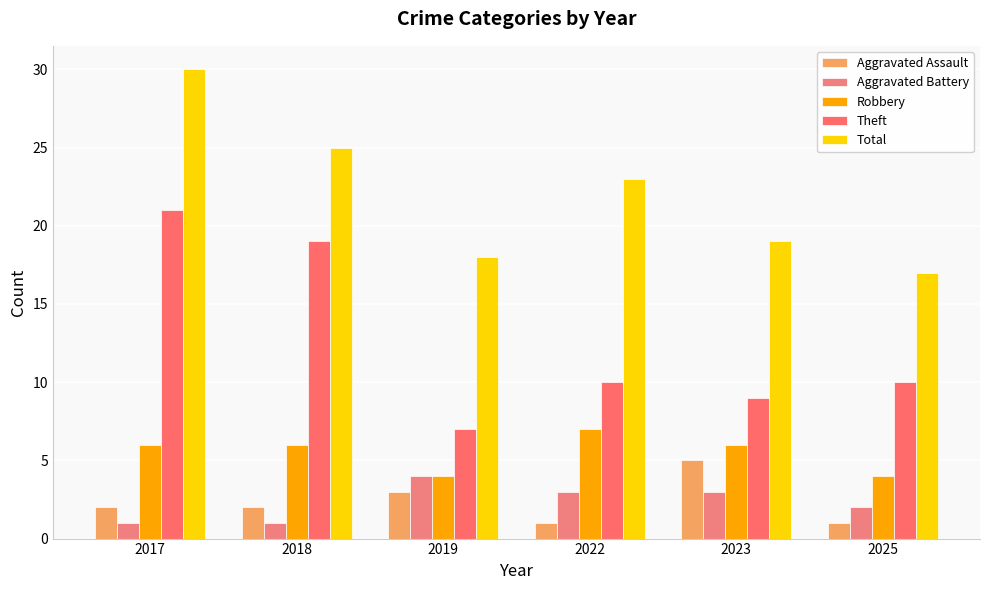

How many bars are there in each group?

5